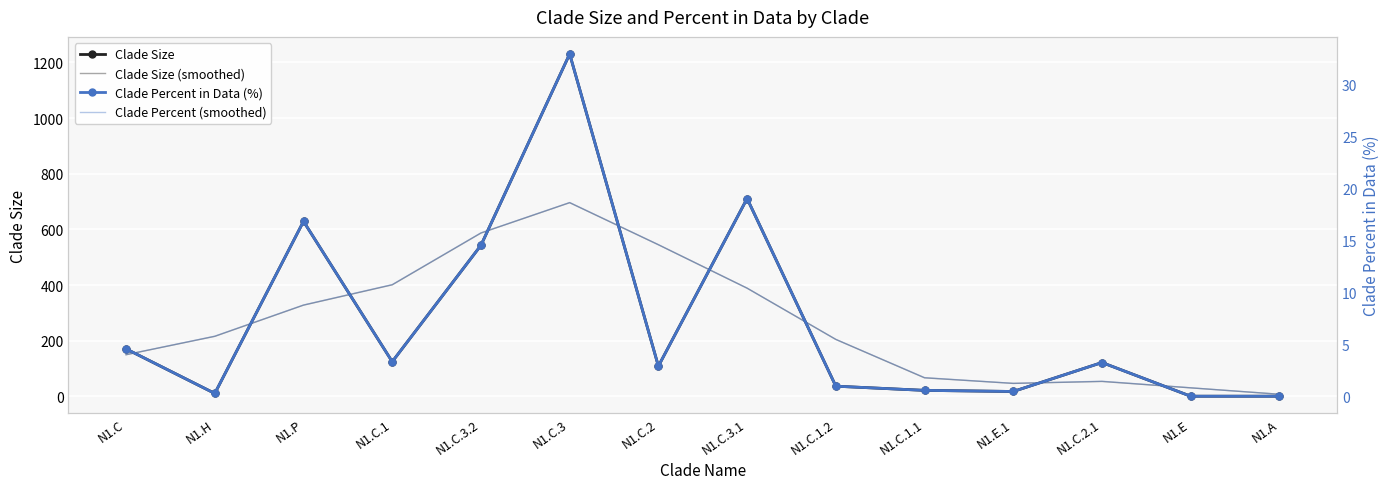

What is the difference between the maximum and minimum values in the Clade Size series?

1229